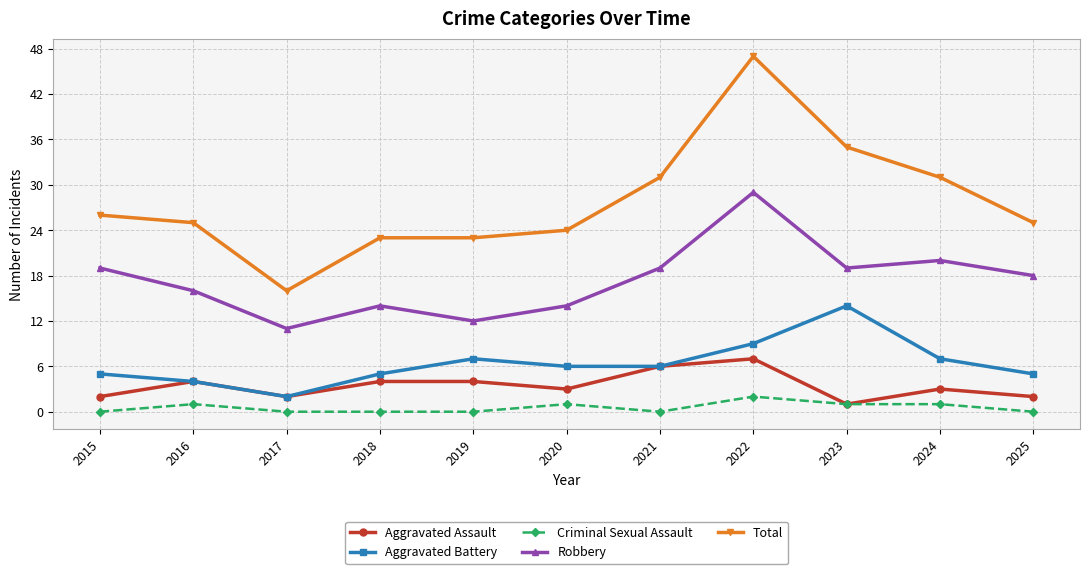

True or false: Aggravated Assault and Robbery intersect in this chart.

False